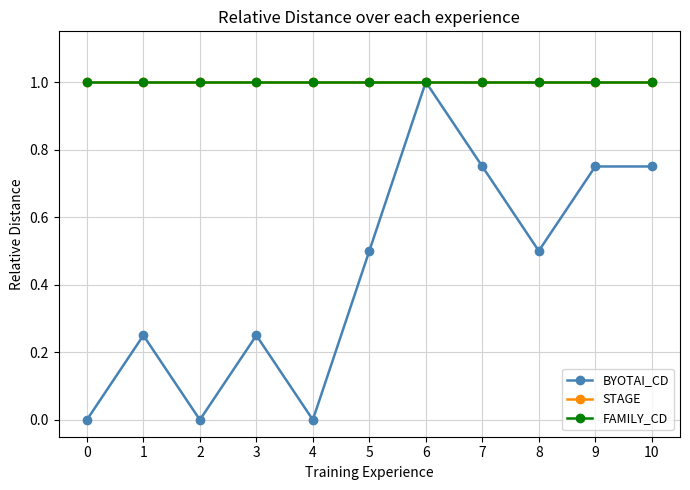

How many data points in BYOTAI_CD are above 0?

8